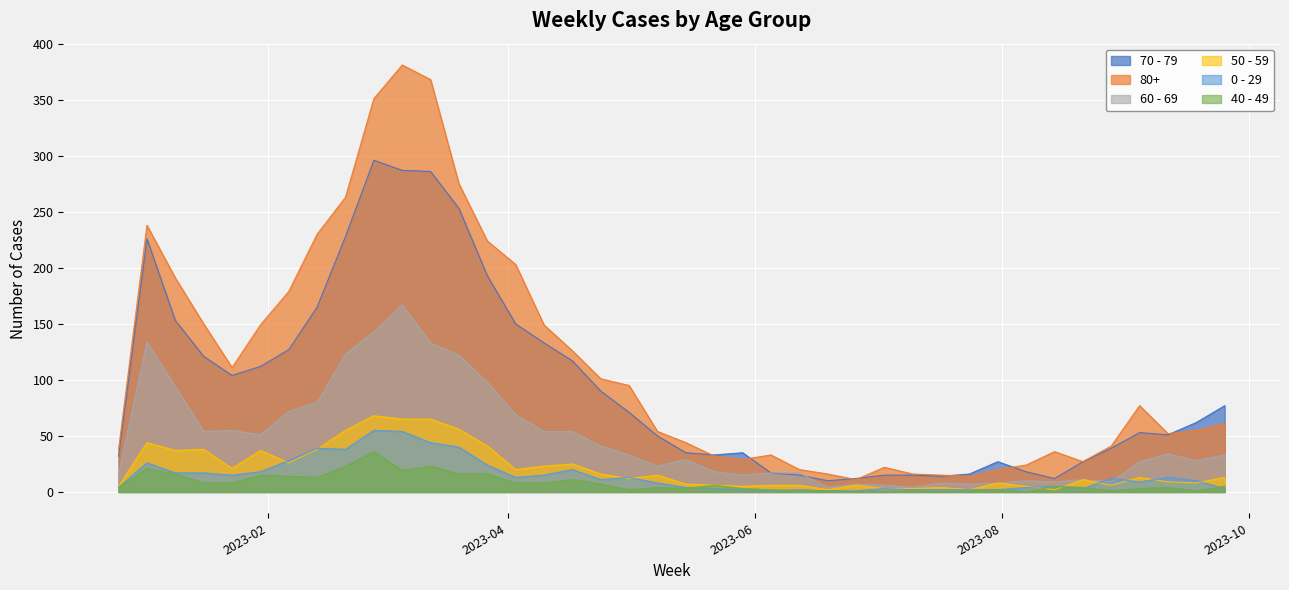

How many values in the 40 - 49 series exceed 5?

18